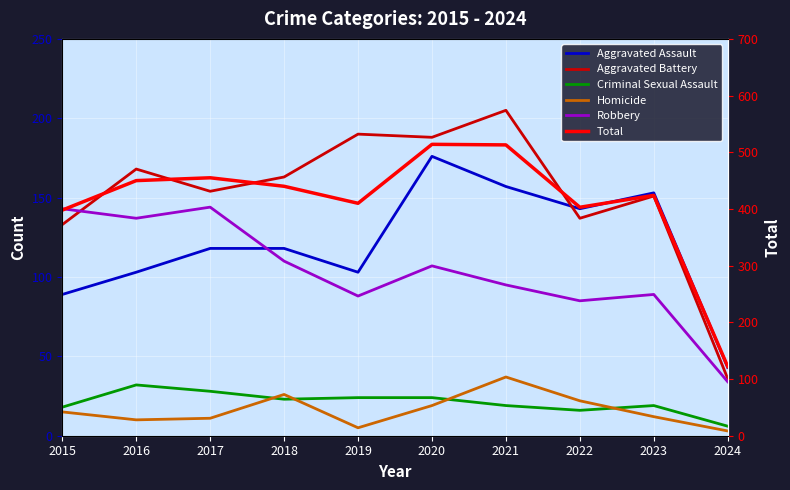

True or false: Robbery has more than 2 interior local peaks.

True